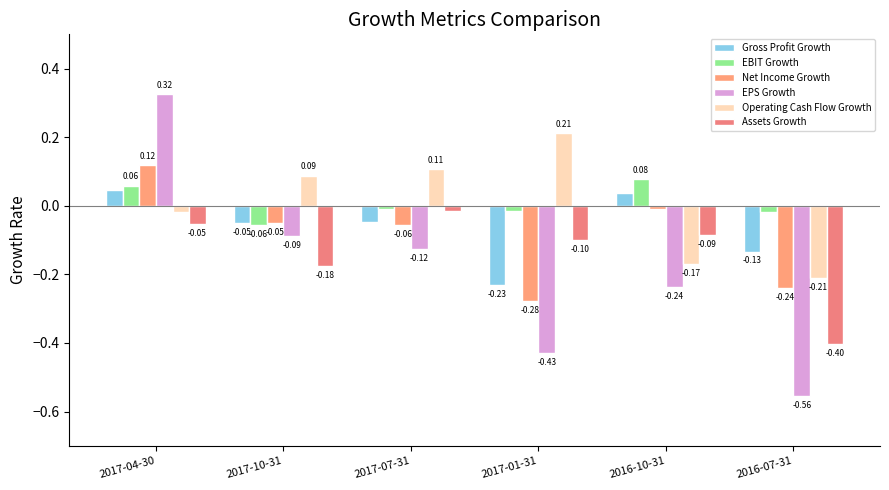

How many values in EPS Growth are above zero?

1